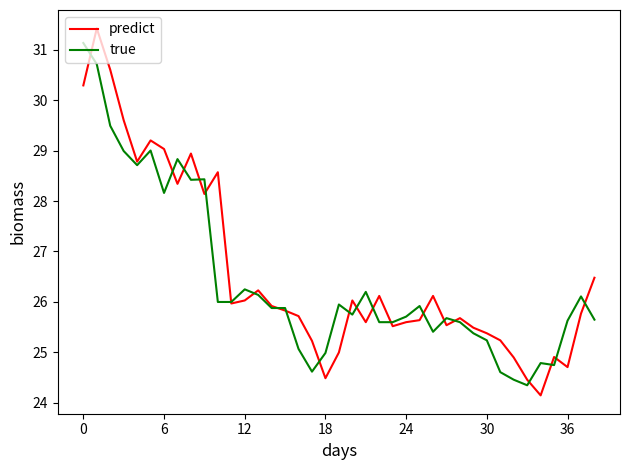

What is the lowest value of the true series?

24.4